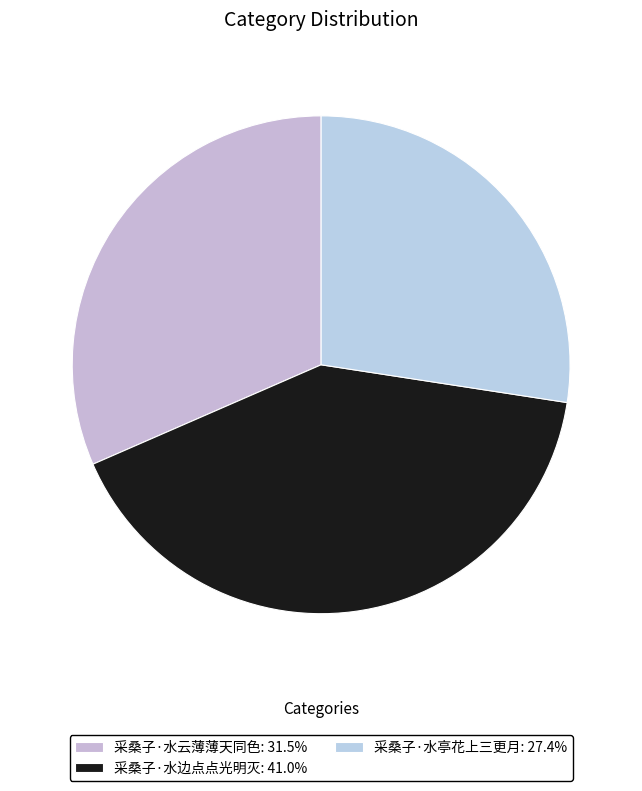

To the nearest percent, what is the average slice percentage?

33%